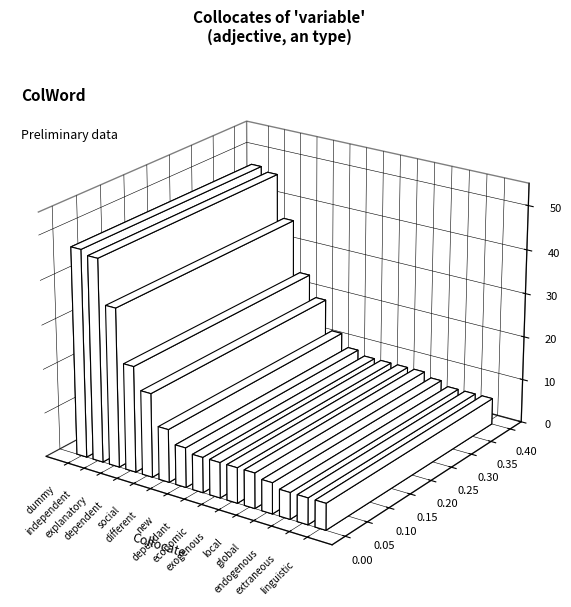

What is the change in value from dummy to endogenous?

-41